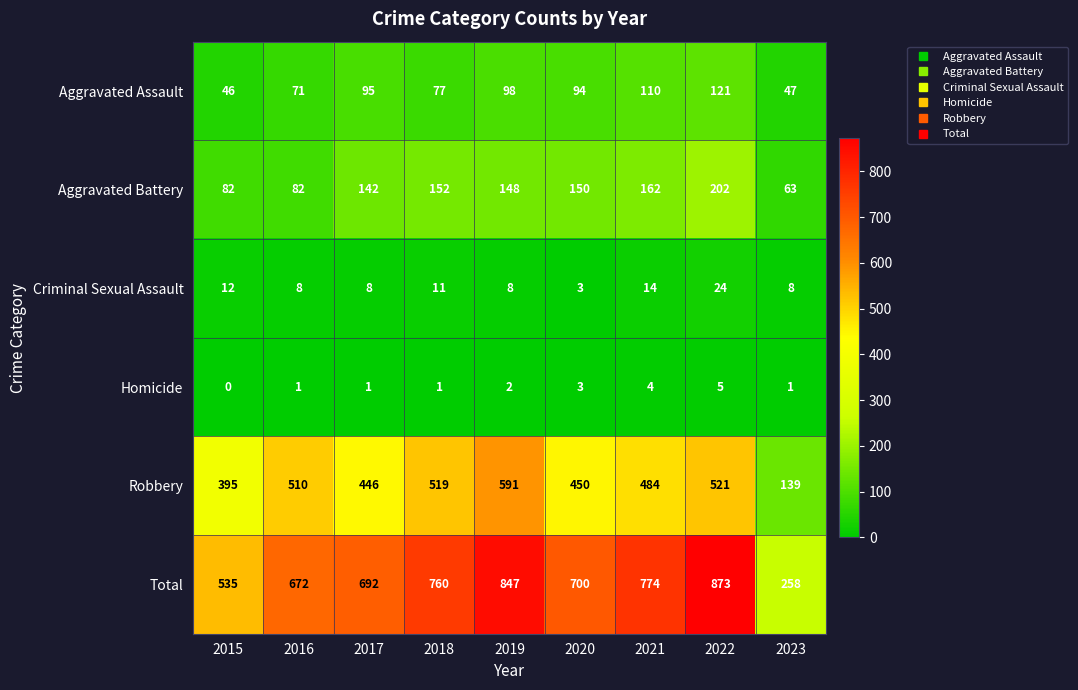

What is the approximate value of Total at 2015?

535